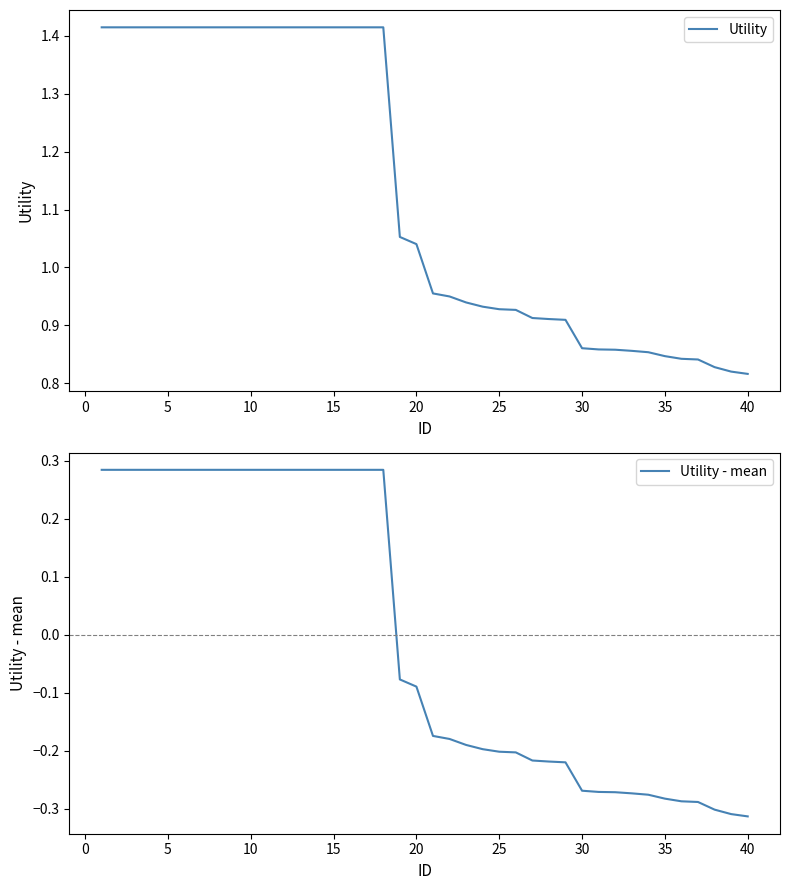

List the series in order of their peak value, lowest first.

Utility - mean, Utility